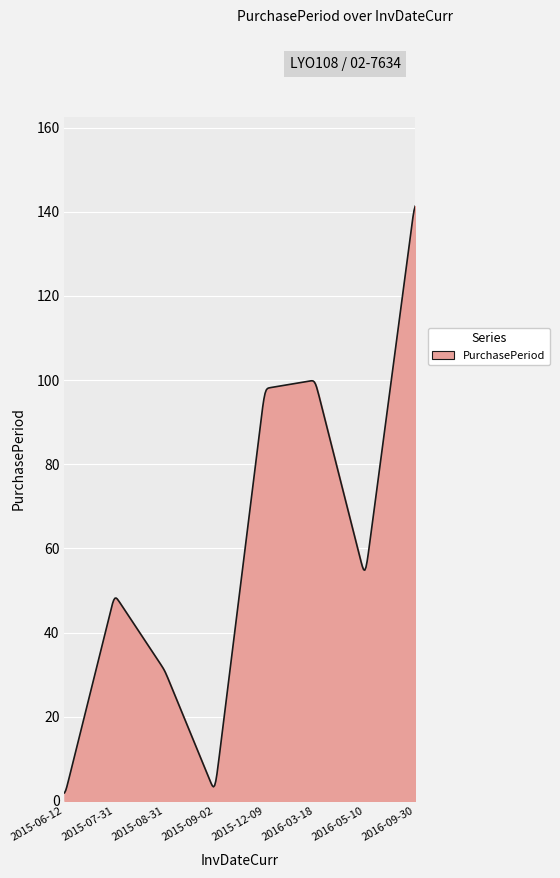

What is the maximum value shown in the chart?

141.3